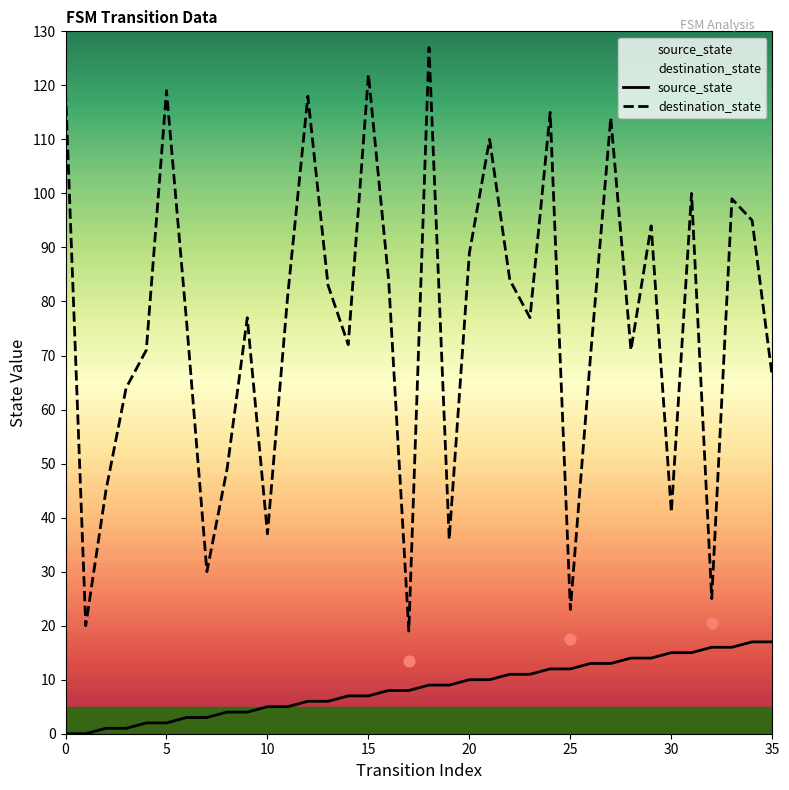

What are all the series names shown in the legend?

source_state, destination_state